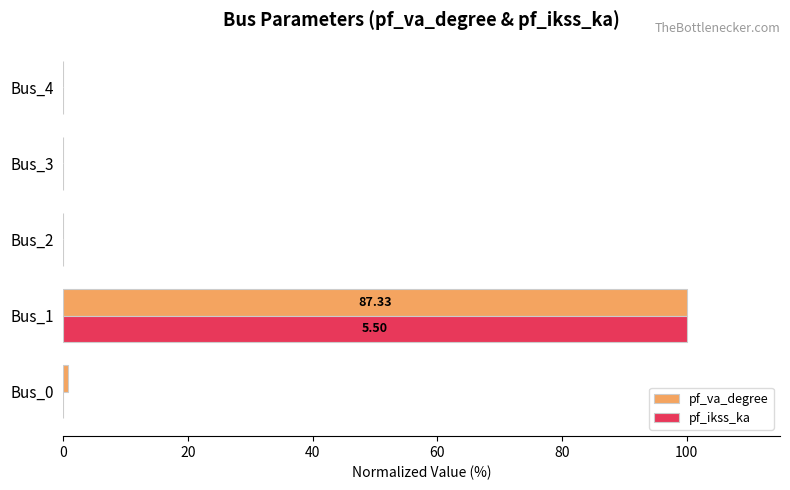

Is the value of pf_ikss_ka at Bus_4 greater than the value of pf_va_degree at Bus_1?

No